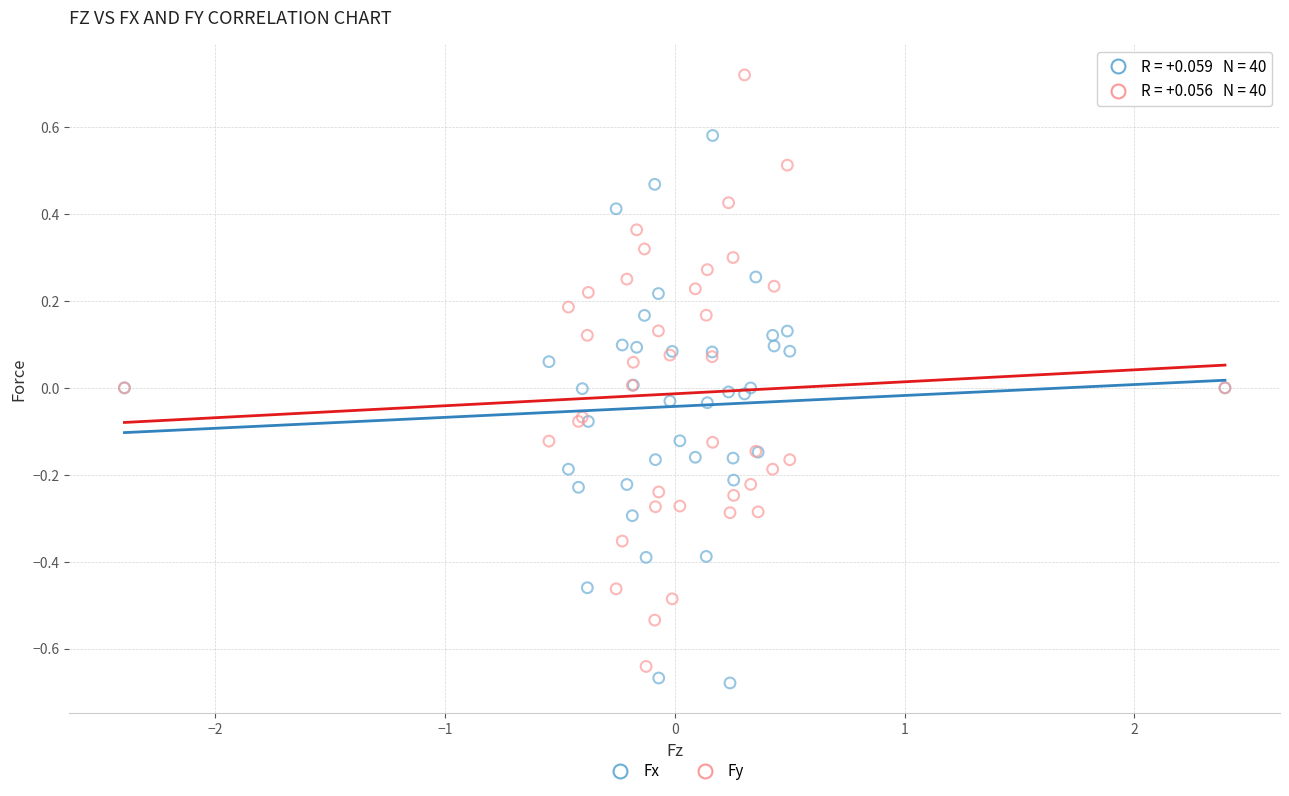

What is the X range (max minus min) for the scatter plot?

4.8